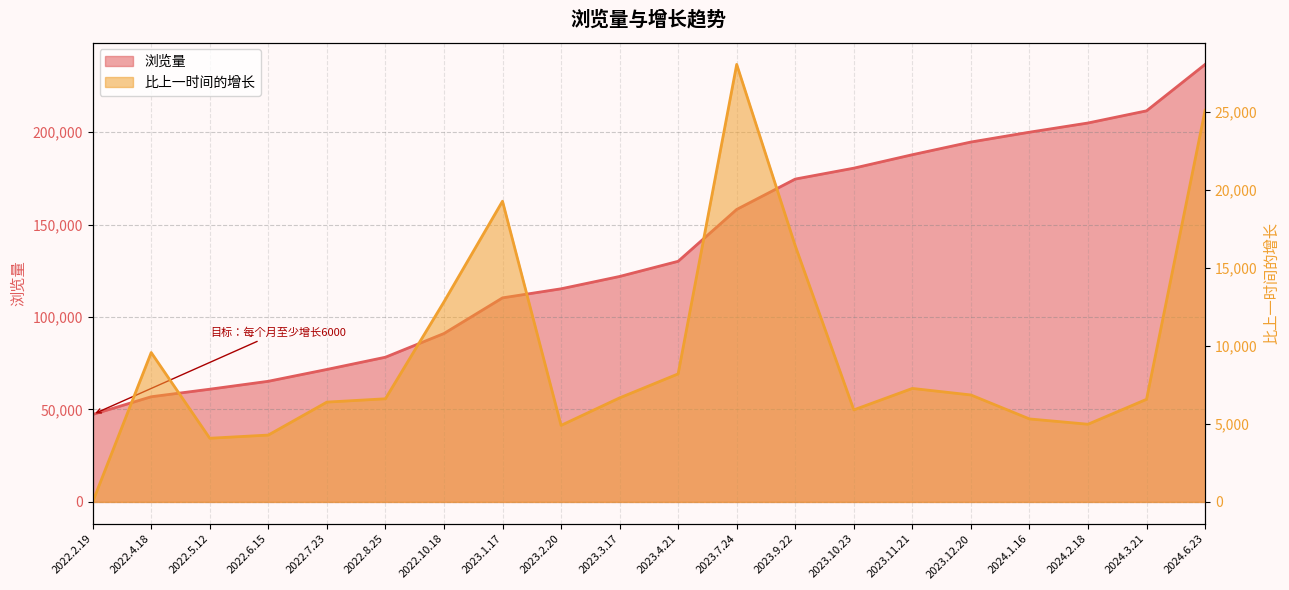

Reading left to right, list all the values displayed in this chart.

浏览量: 2022.2.19=47292	2022.4.18=56866	2022.5.12=60946	2022.6.15=65231	2022.7.23=71628	2022.8.25=78239	2022.10.18=91062	2023.1.17=110338	2023.2.20=115244	2023.3.17=121912	2023.4.21=130119	2023.7.24=158163	2023.9.22=174578	2023.10.23=180477	2023.11.21=187751	2023.12.20=194606	2024.1.16=199925	2024.2.18=204904	2024.3.21=211481	2024.6.23=236586
比上一时间的增长: 2022.2.19=0	2022.4.18=9574	2022.5.12=4080	2022.6.15=4285	2022.7.23=6397	2022.8.25=6611	2022.10.18=12823	2023.1.17=19276	2023.2.20=4906	2023.3.17=6668	2023.4.21=8207	2023.7.24=28044	2023.9.22=16415	2023.10.23=5899	2023.11.21=7274	2023.12.20=6855	2024.1.16=5319	2024.2.18=4979	2024.3.21=6577	2024.6.23=25105